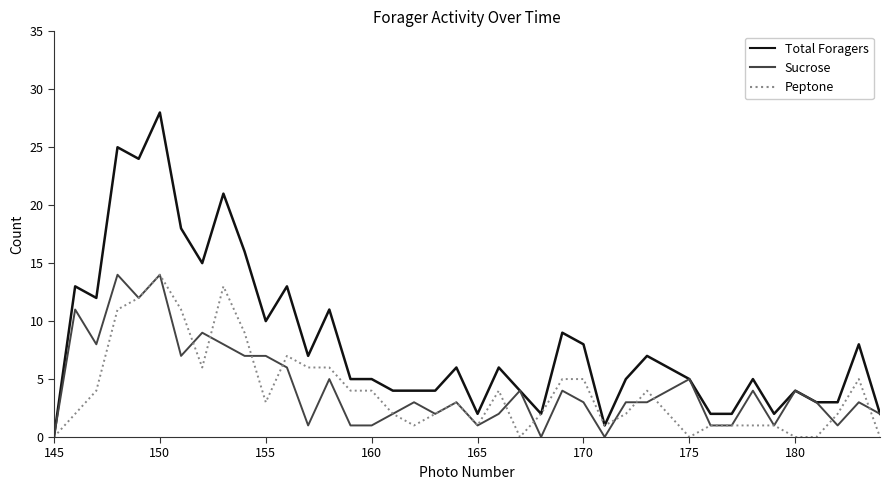

Which series has the largest total across all categories?

Total Foragers